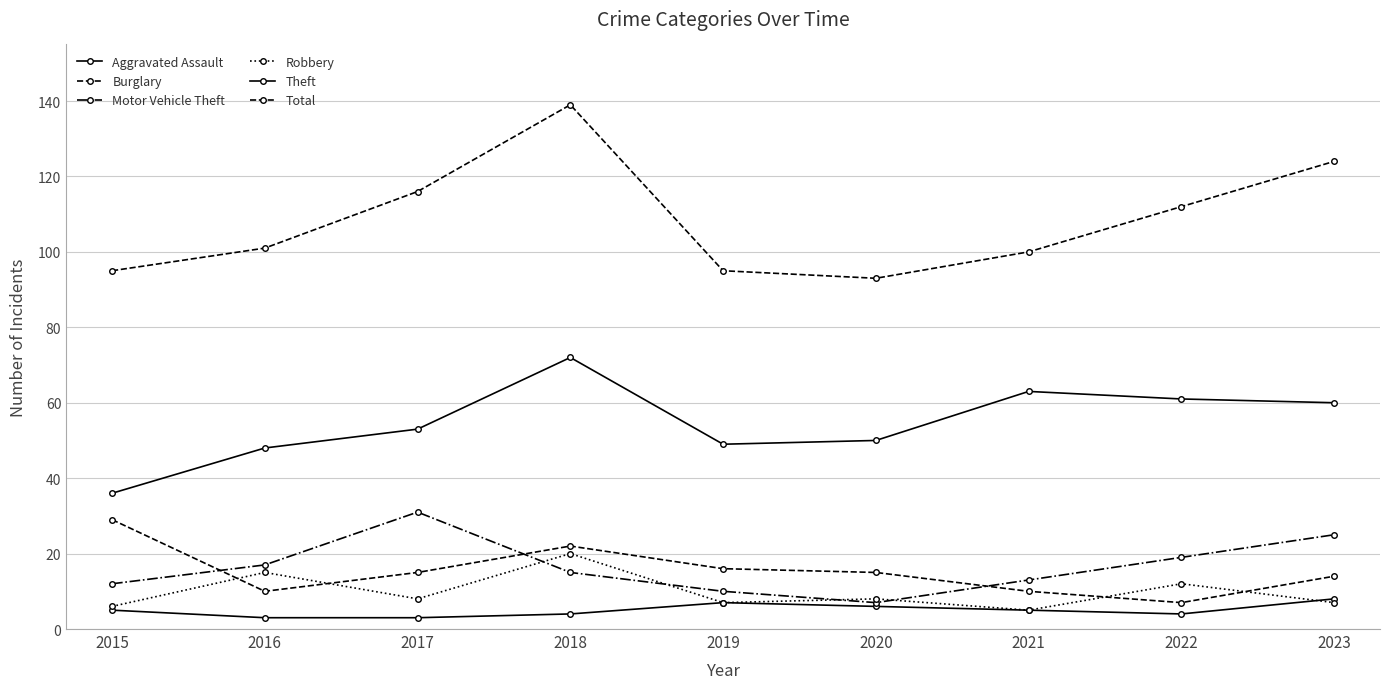

How many lines are shown in the chart?

6